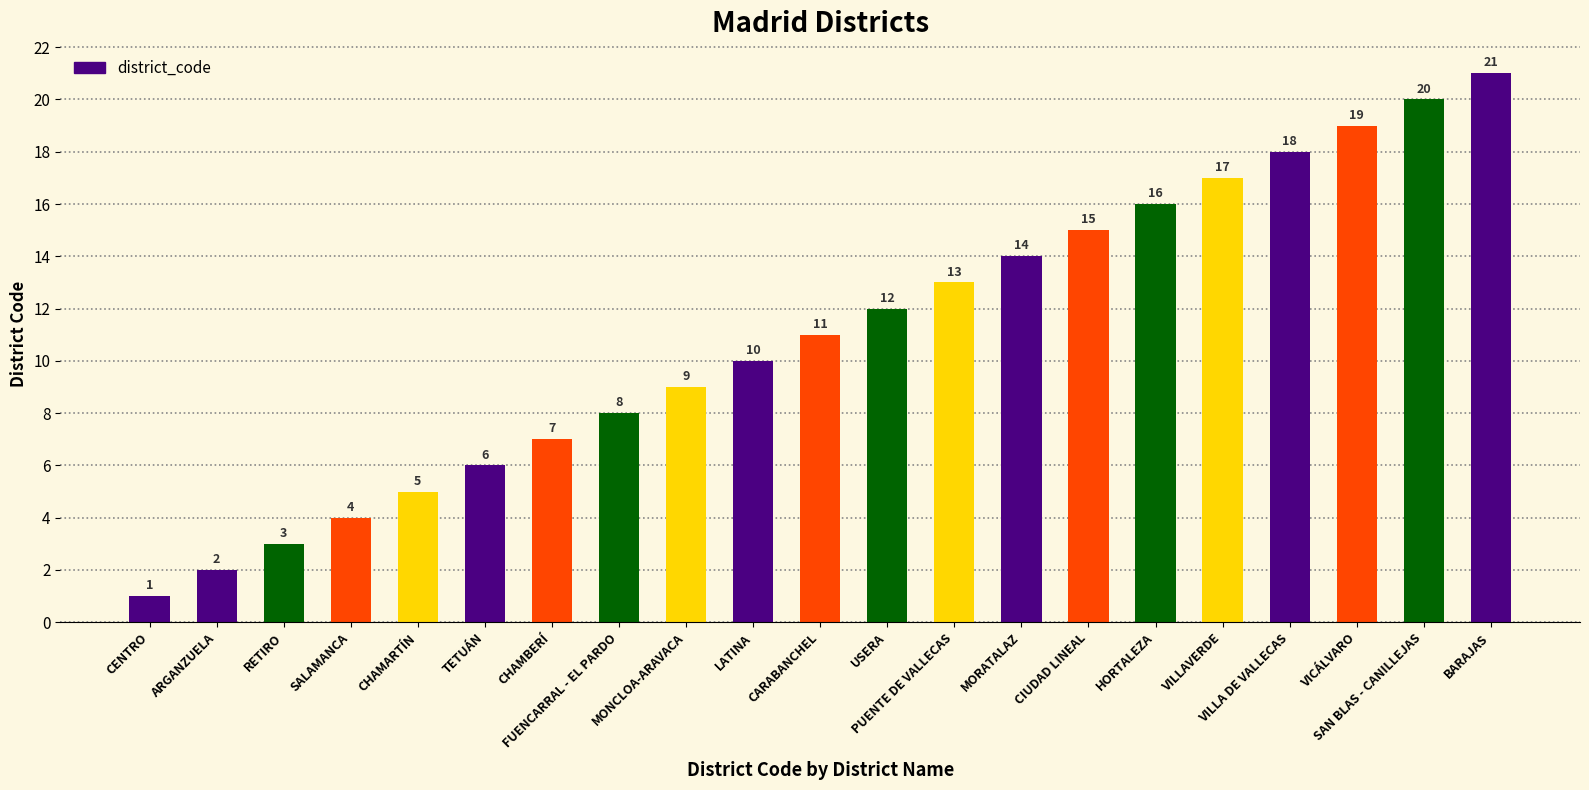

Which has a higher value, PUENTE DE VALLECAS or CHAMARTÍN?

PUENTE DE VALLECAS